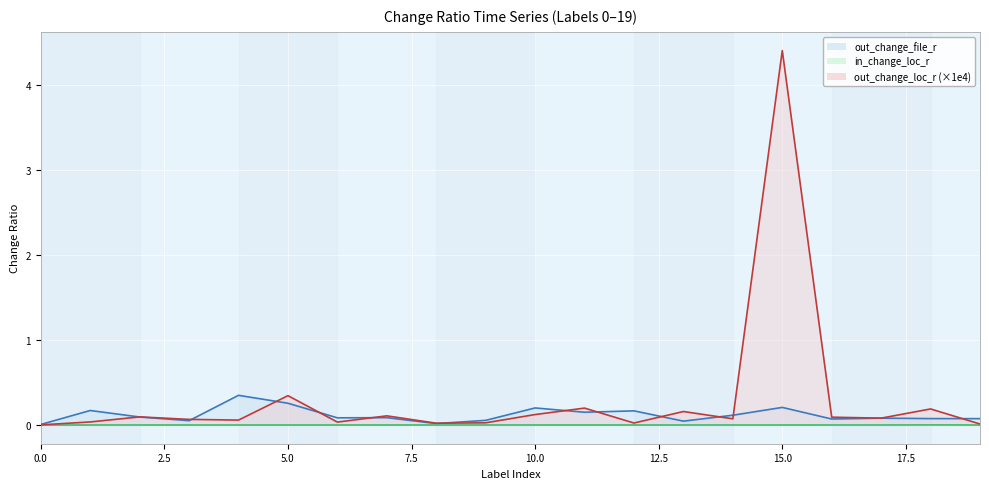

At which category does the chart reach its minimum across all series?

5